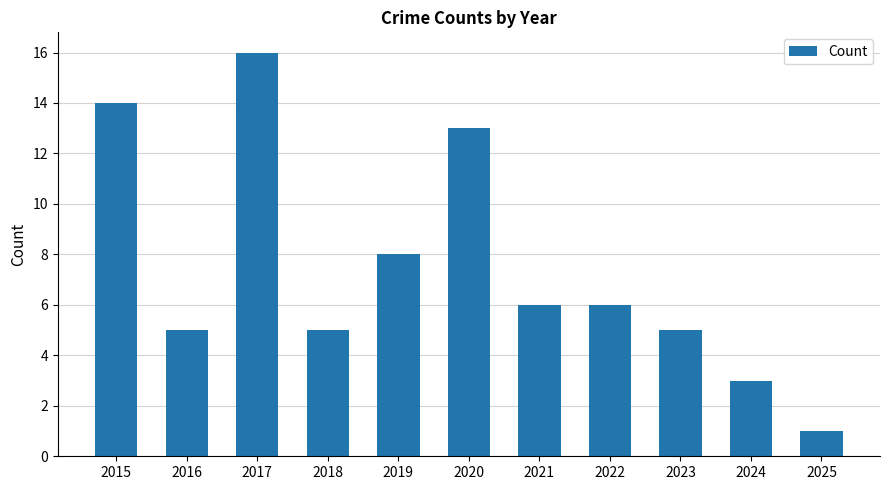

What is the change in value from 2016 to 2020?

+8